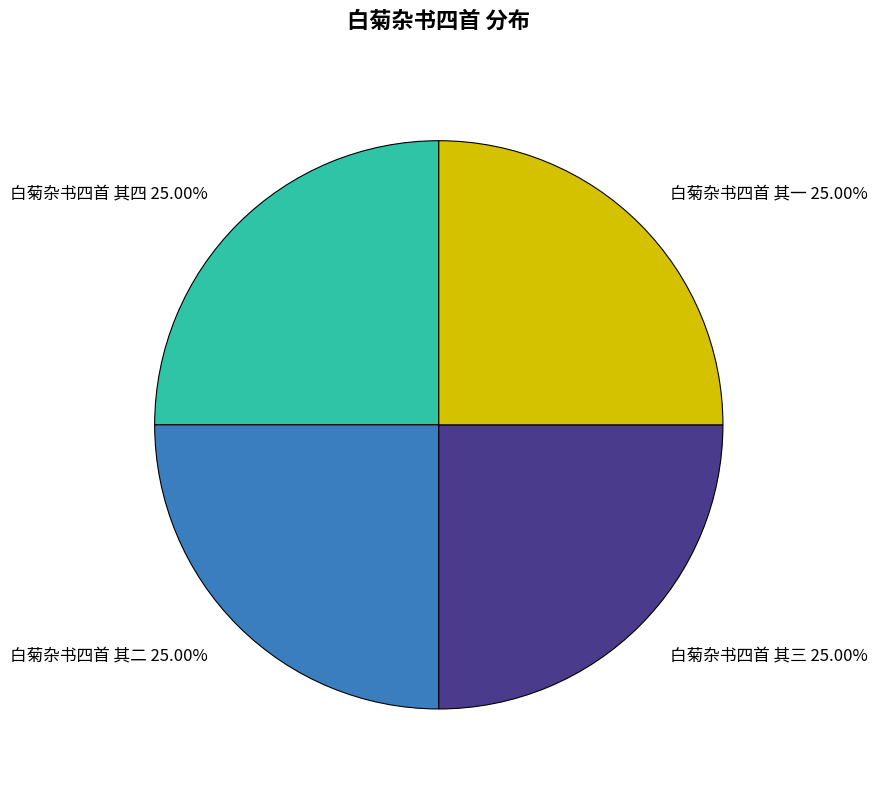

What is the ratio of the value at 白菊杂书四首 其一 to the value at 白菊杂书四首 其四?

1.0